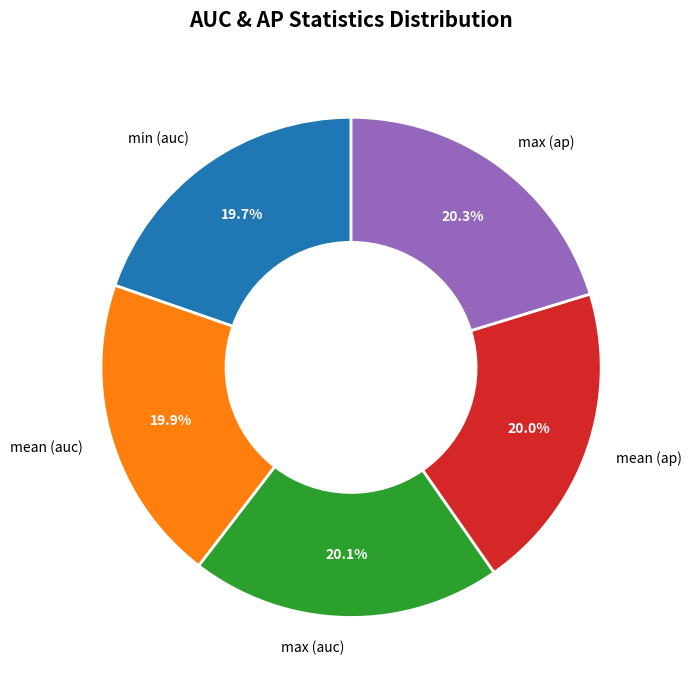

Does any single category account for the majority?

No